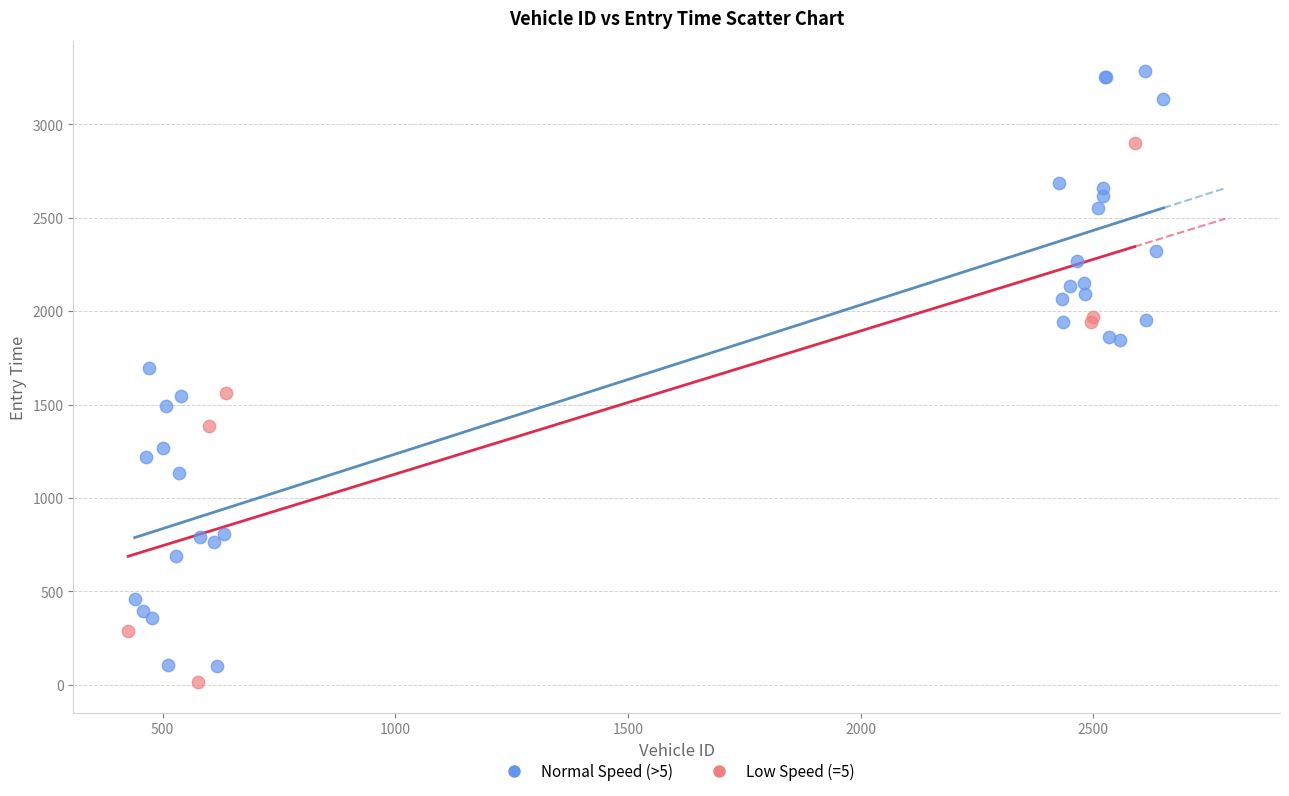

Which series has the widest spread of Y values?

Normal Speed (>5)